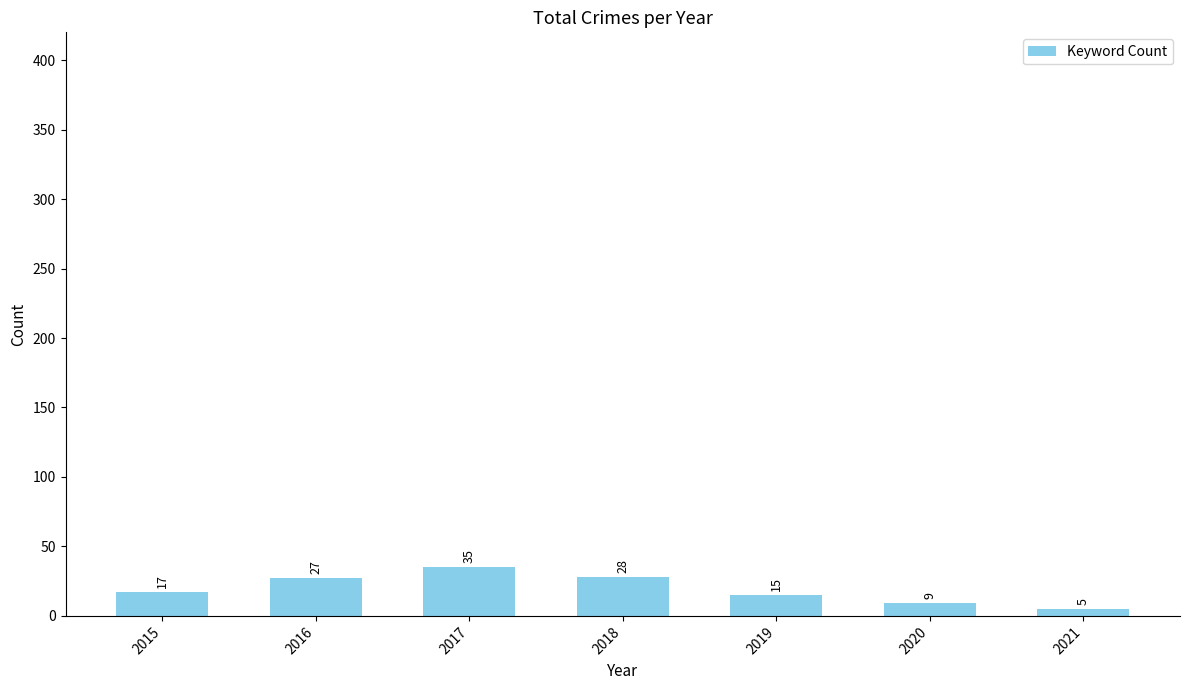

What is the difference between the maximum and minimum values?

30